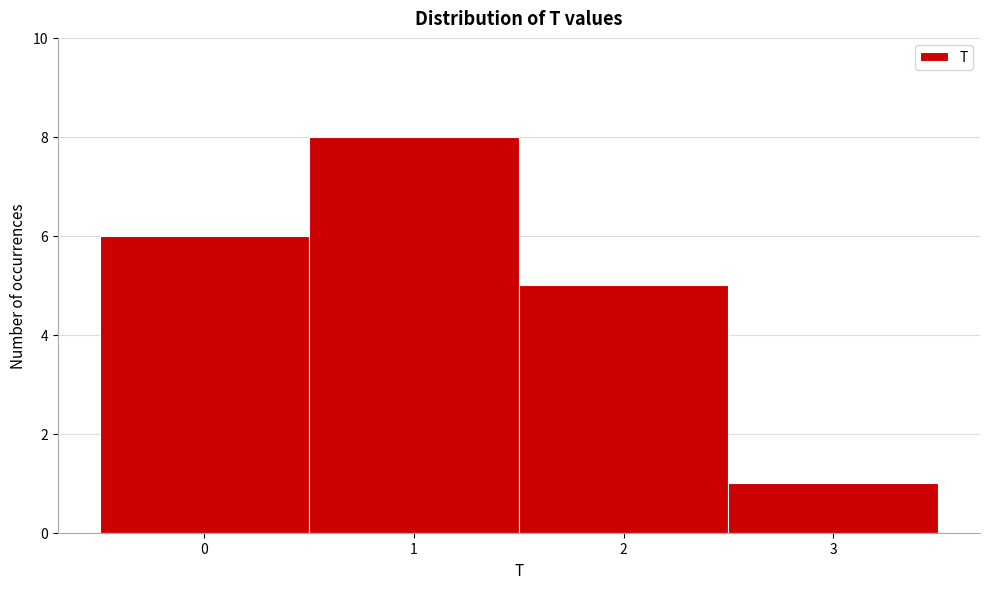

What is the height of the bar covering 1.5 to 2.5 on the x-axis? The values are not printed on the chart, so give them approximately, as read against the axis.

5